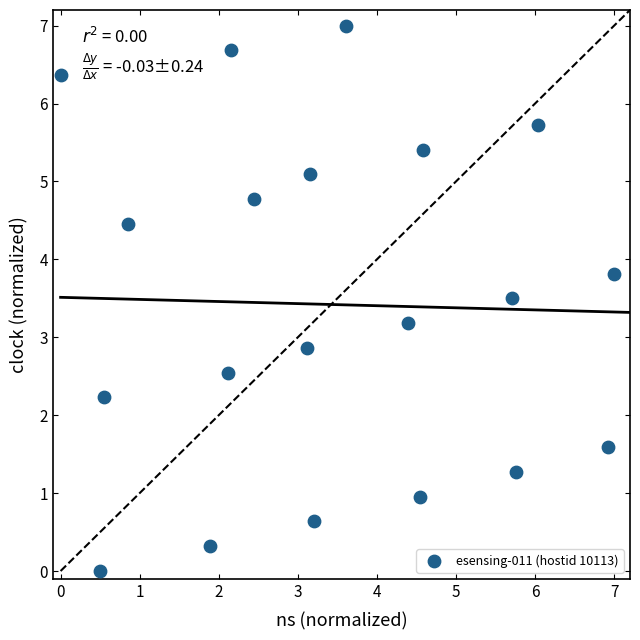

What is the range of X values (max minus min)?

7.0